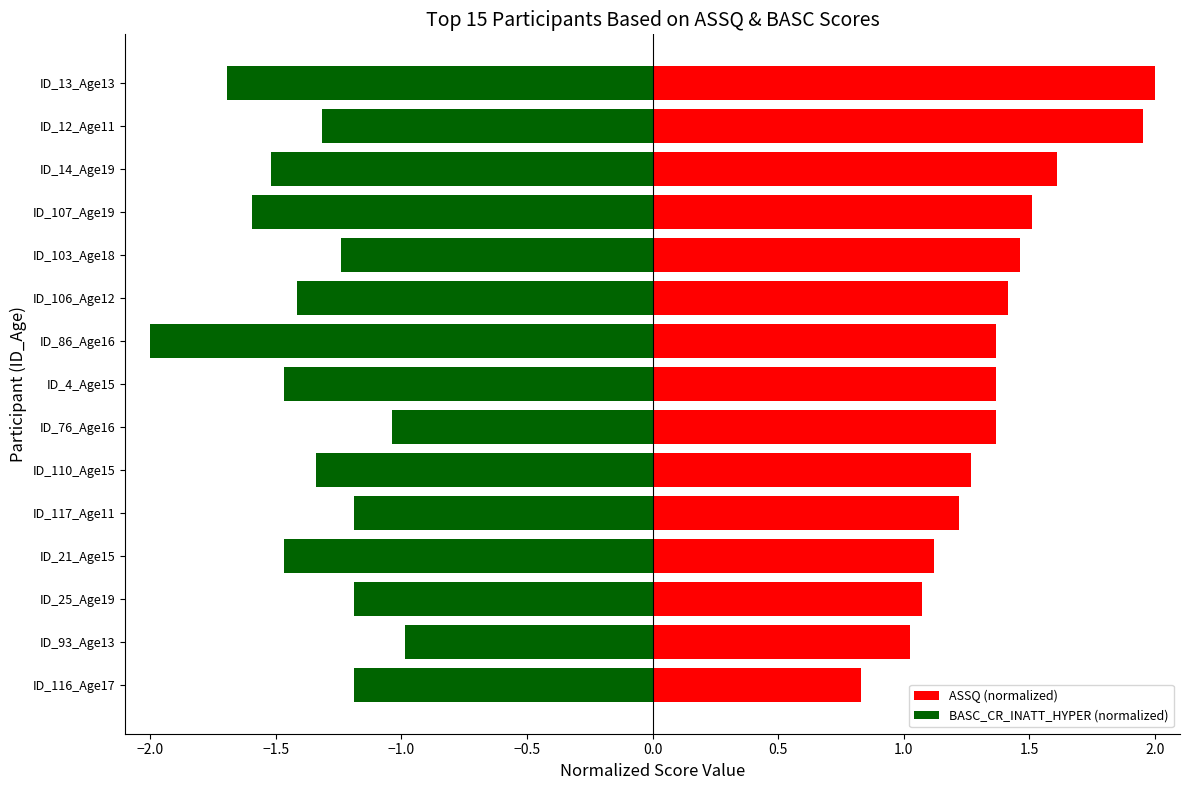

Rank the series by their average value, from highest to lowest.

ASSQ (normalized), BASC_CR_INATT_HYPER (normalized)